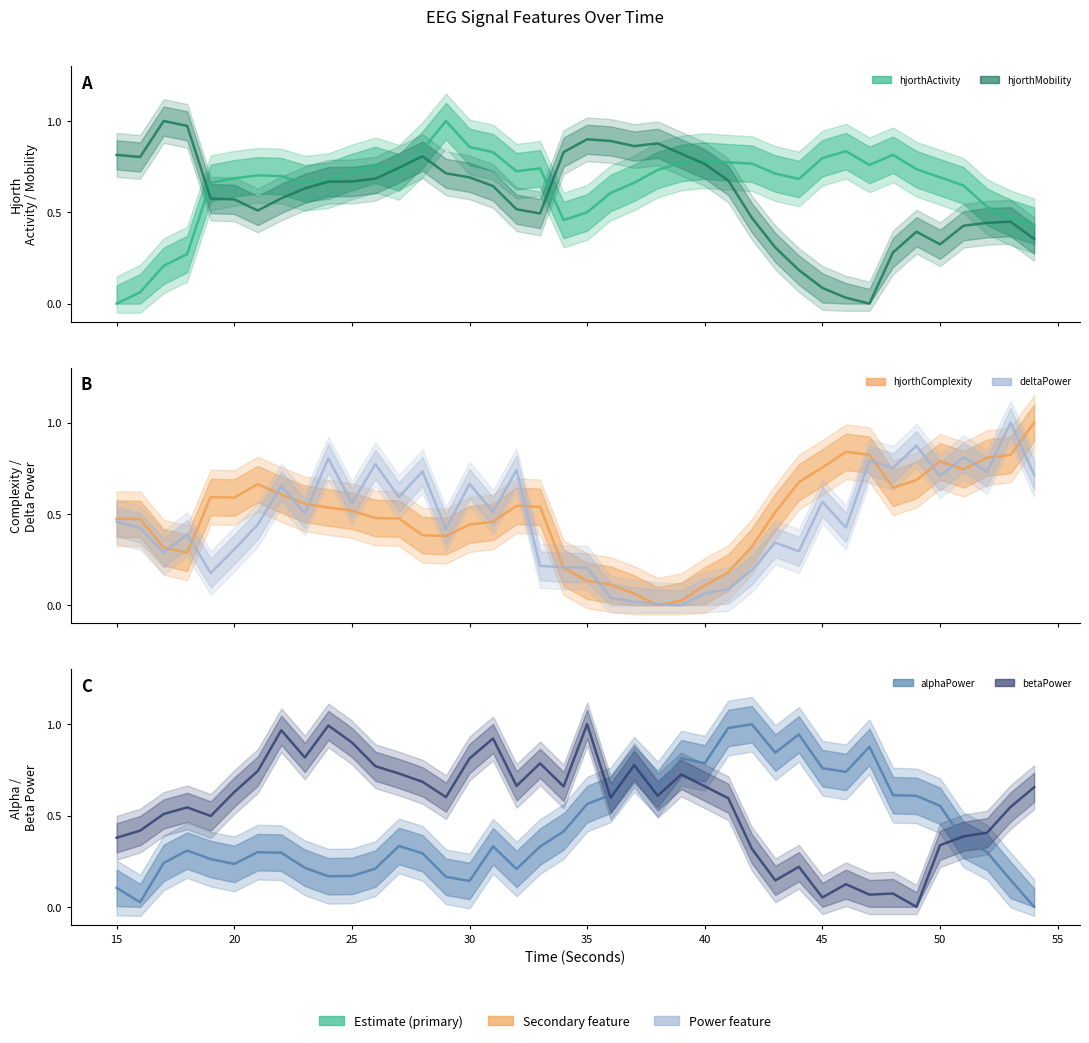

How many positive values does the deltaPower_EEG line series have?

39